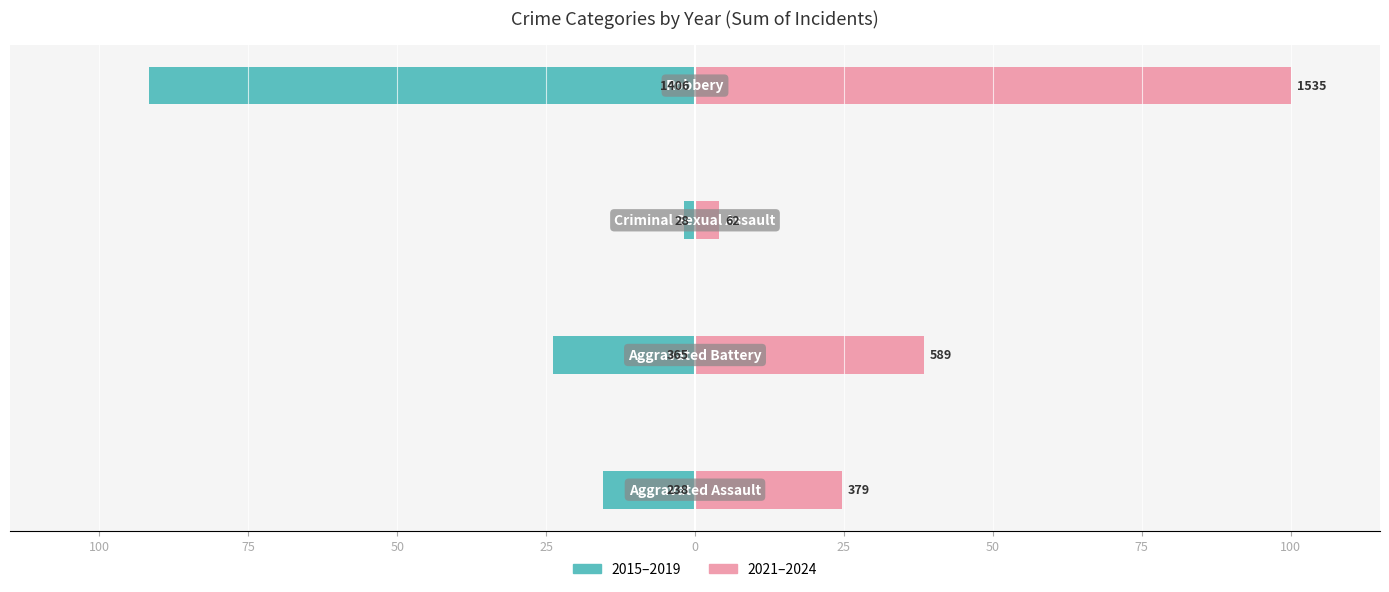

Between 100 and 25, which is larger?

100